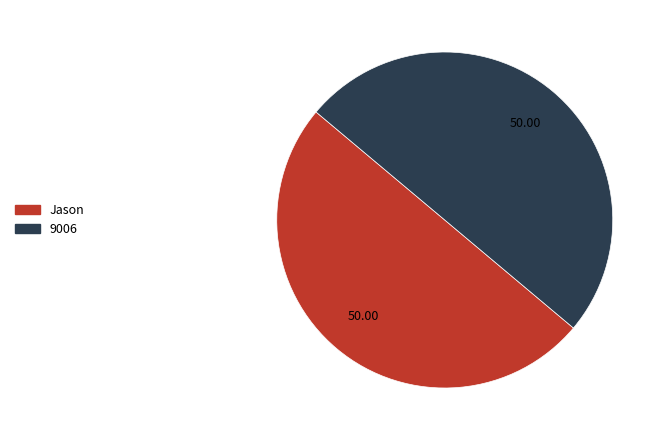

What is the ratio of the value at Jason to the value at 9006?

1.0